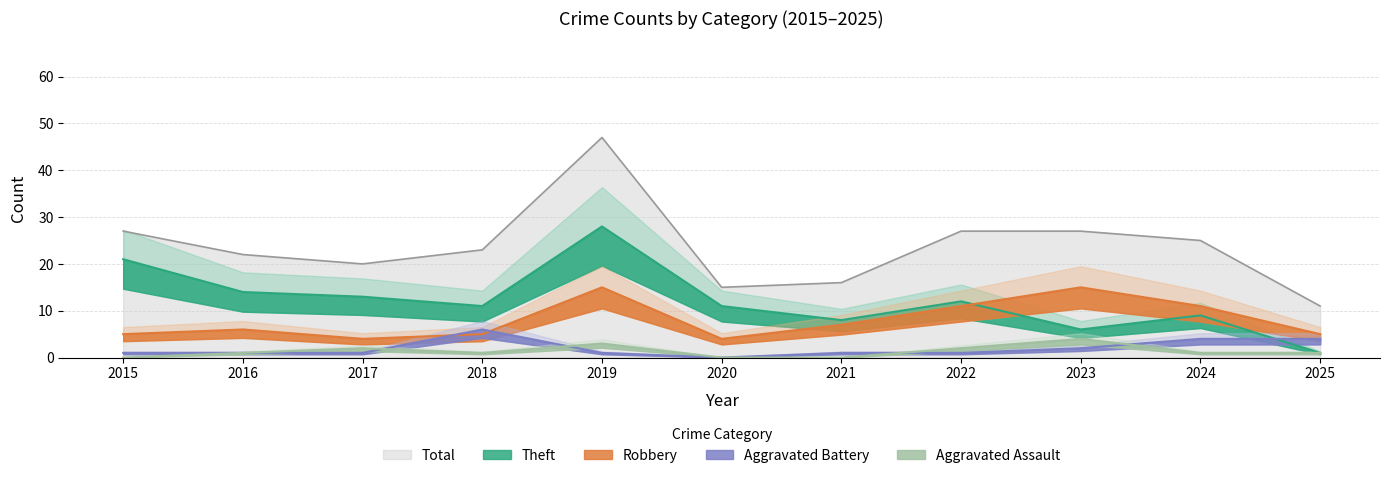

Which category has the highest value across all series?

2019